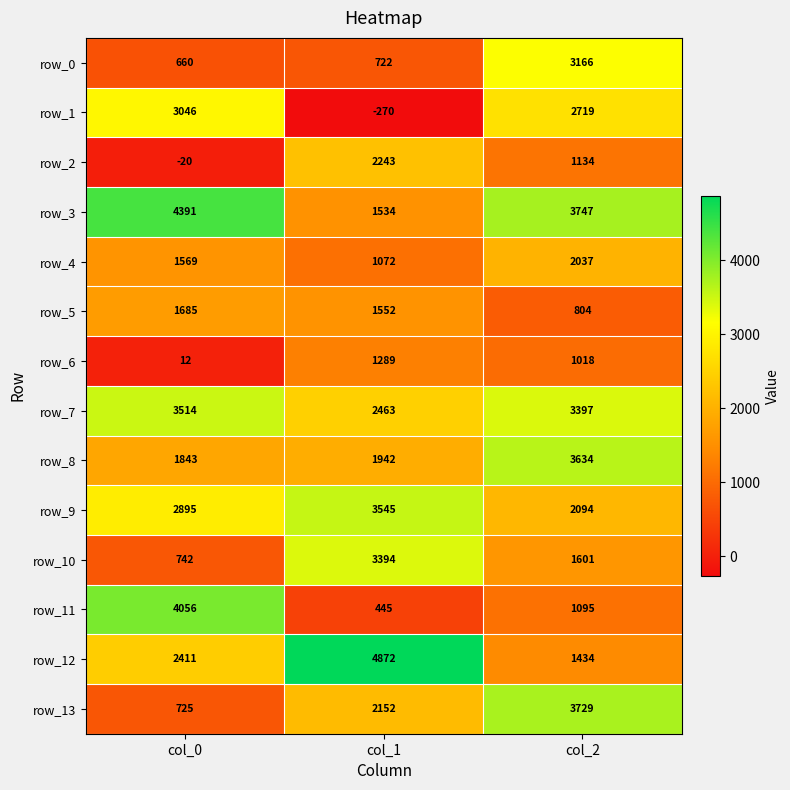

What is the difference between the highest and lowest values at col_0?

4411